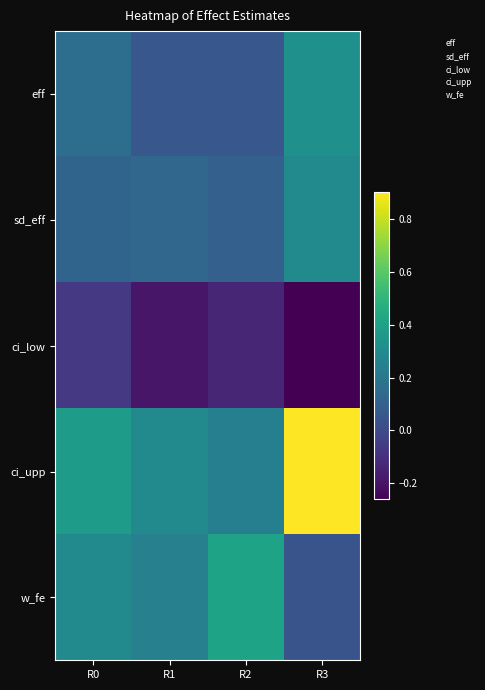

Reading left to right, list all the values displayed in this chart.

eff: R0=0.2	R1=0.1	R2=0.1	R3=0.3
sd_eff: R0=0.1	R1=0.1	R2=0.1	R3=0.3
ci_low: R0=-0.1	R1=-0.2	R2=-0.1	R3=-0.3
ci_upp: R0=0.4	R1=0.3	R2=0.2	R3=0.9
w_fe: R0=0.3	R1=0.2	R2=0.4	R3=0.0